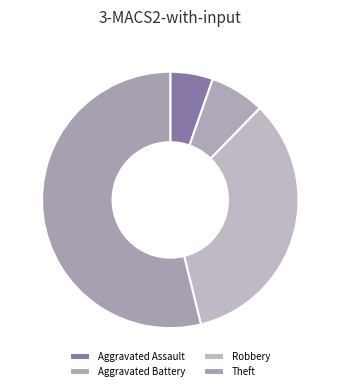

Which category has the smallest portion of the pie?

Aggravated Assault